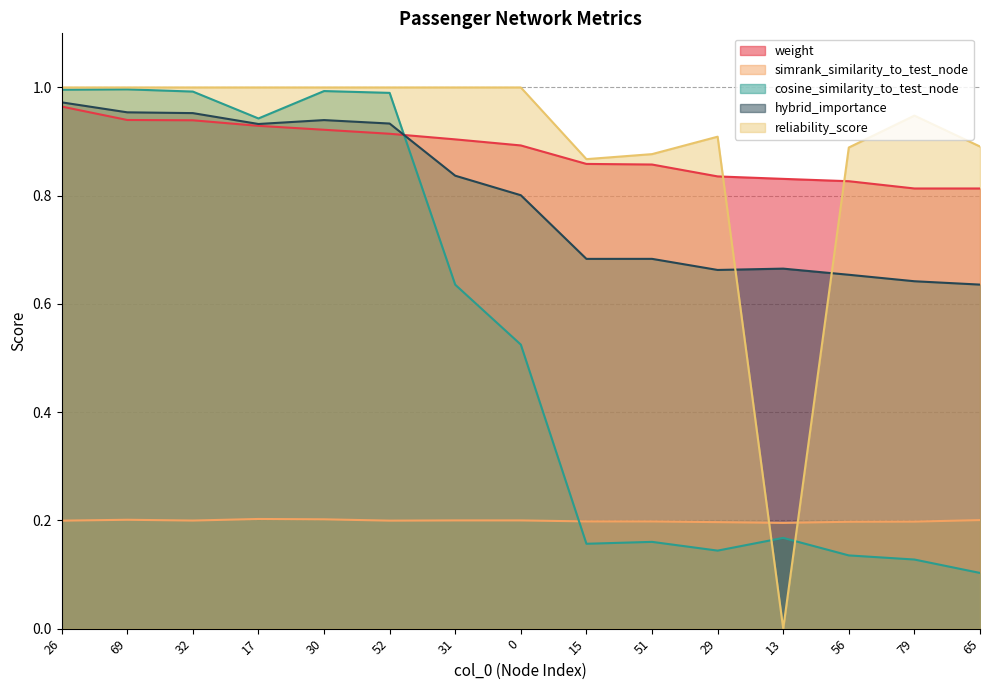

What is the label of the 12th point from the right?

17